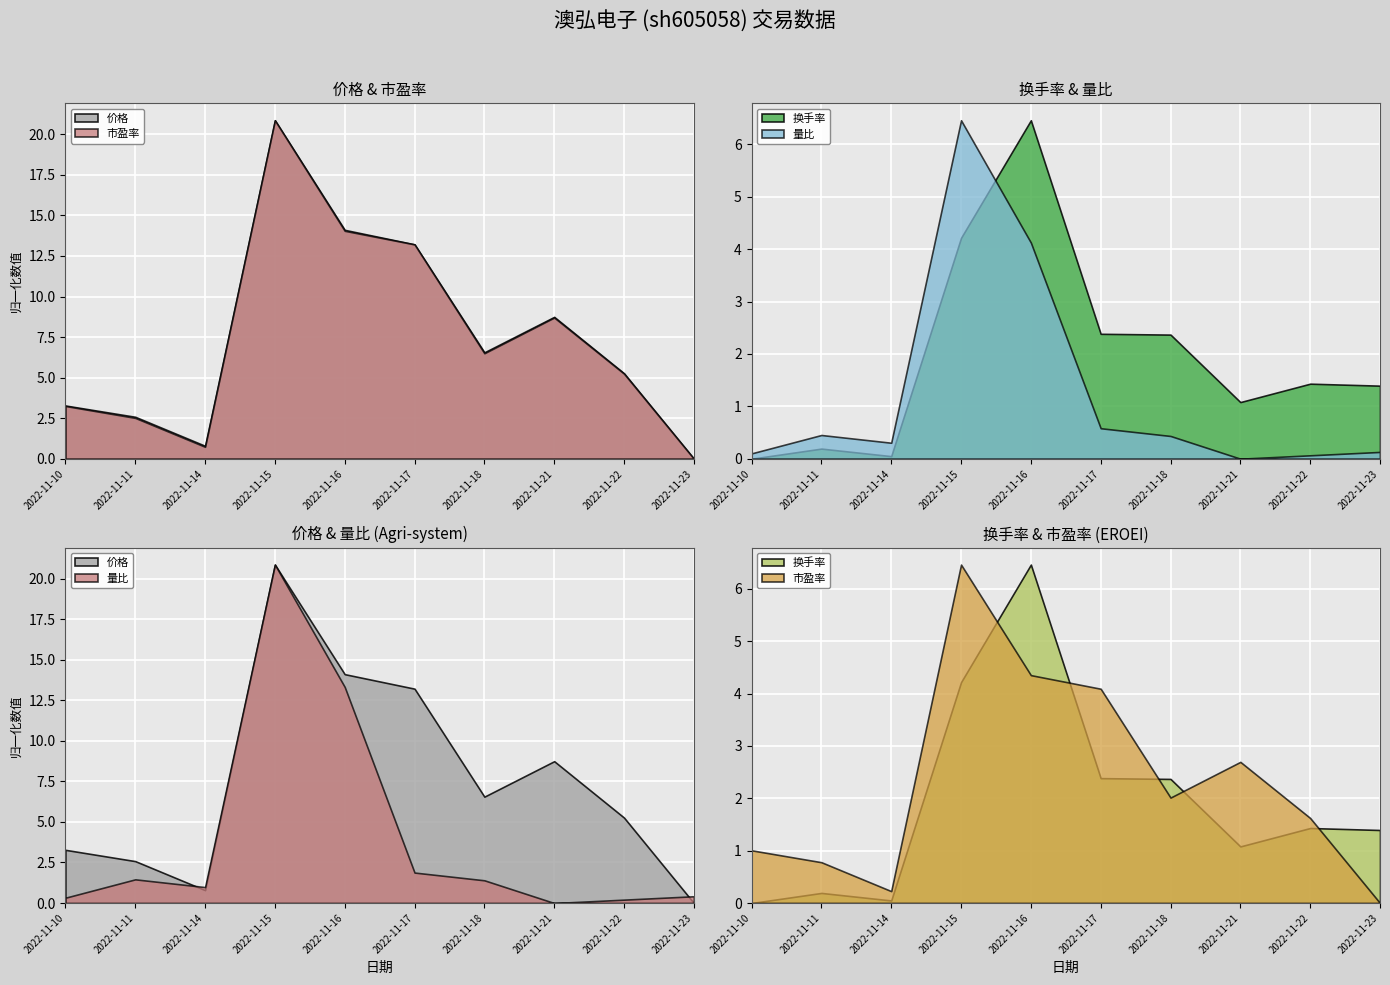

Which category has the lowest value across all series?

2022-11-21